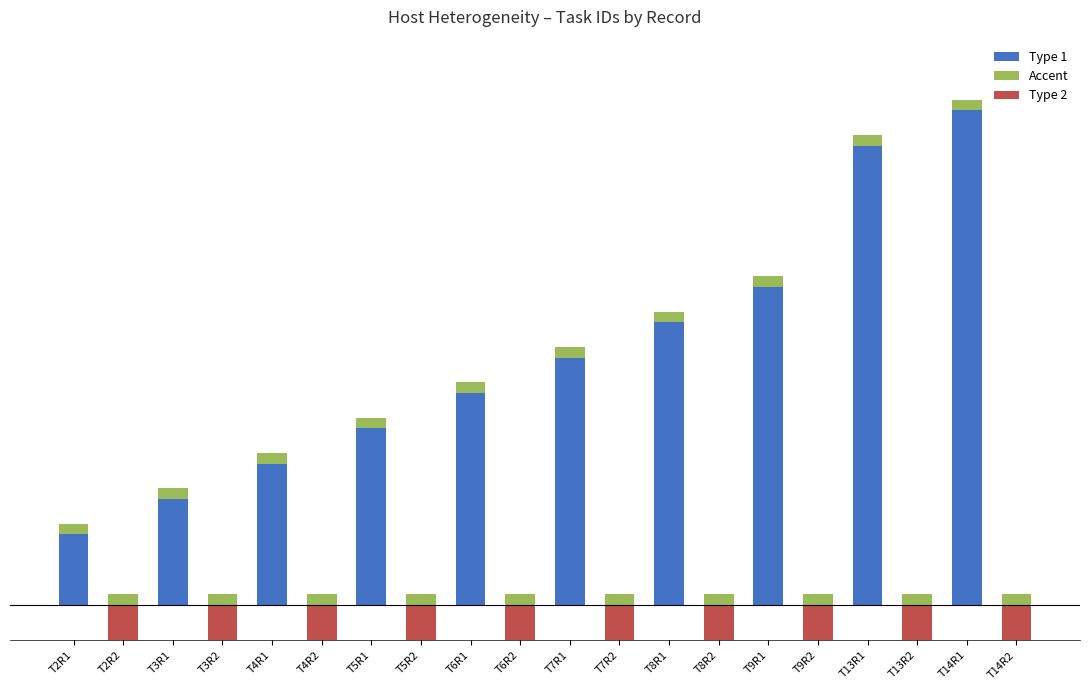

Reading right to left, extract all data points from this chart.

Type 1: 0.0	14.0	0.0	13.0	0.0	9.0	0.0	8.0	0.0	7.0	0.0	6.0	0.0	5.0	0.0	4.0	0.0	3.0	0.0	2.0
Accent: 0.3	0.3	0.3	0.3	0.3	0.3	0.3	0.3	0.3	0.3	0.3	0.3	0.3	0.3	0.3	0.3	0.3	0.3	0.3	0.3
Type 2: -14.0	0.0	-13.0	0.0	-9.0	0.0	-8.0	0.0	-7.0	0.0	-6.0	0.0	-5.0	0.0	-4.0	0.0	-3.0	0.0	-2.0	0.0